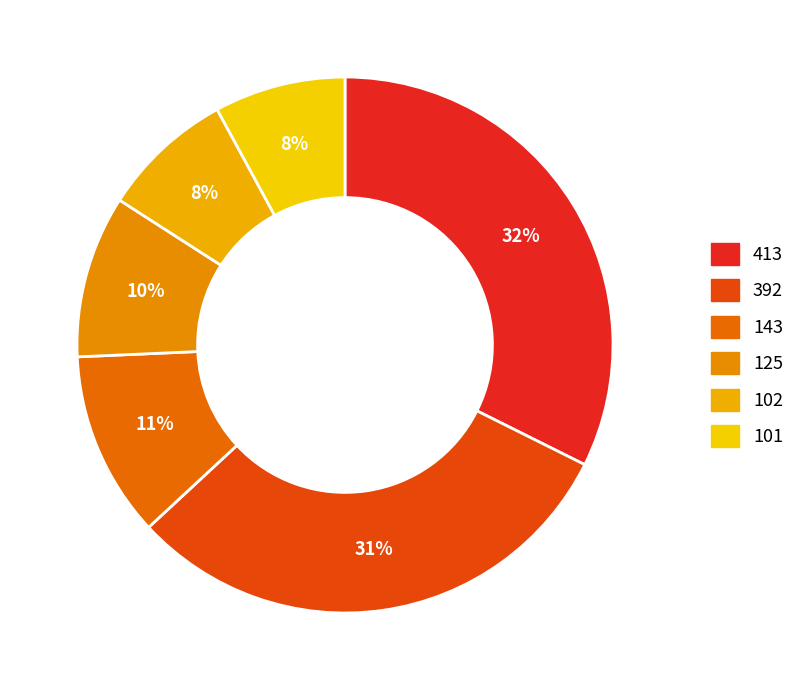

Is 125 the majority of the pie?

No